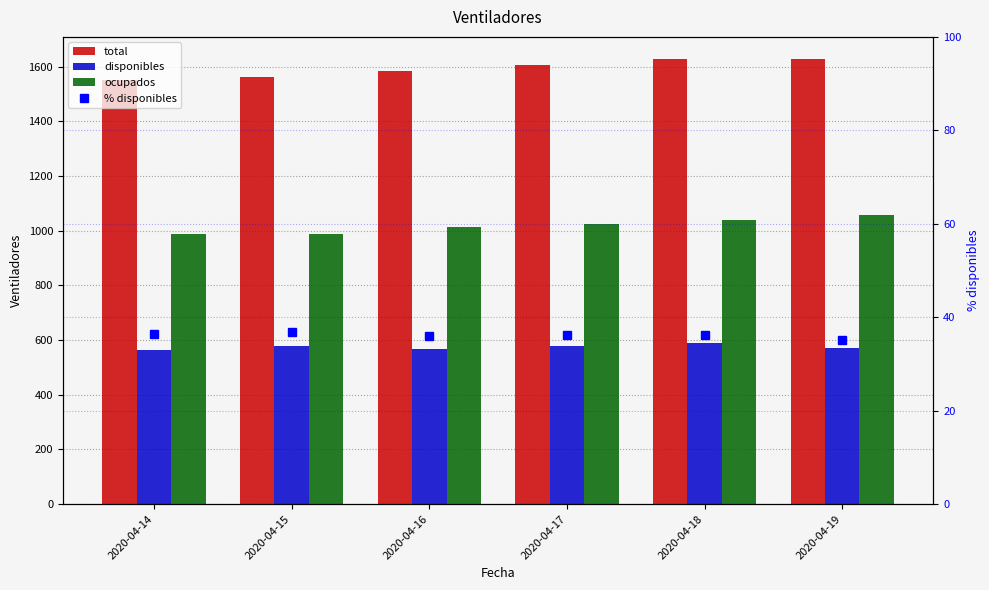

Read the ocupados value at 2020-04-19.

1057.0